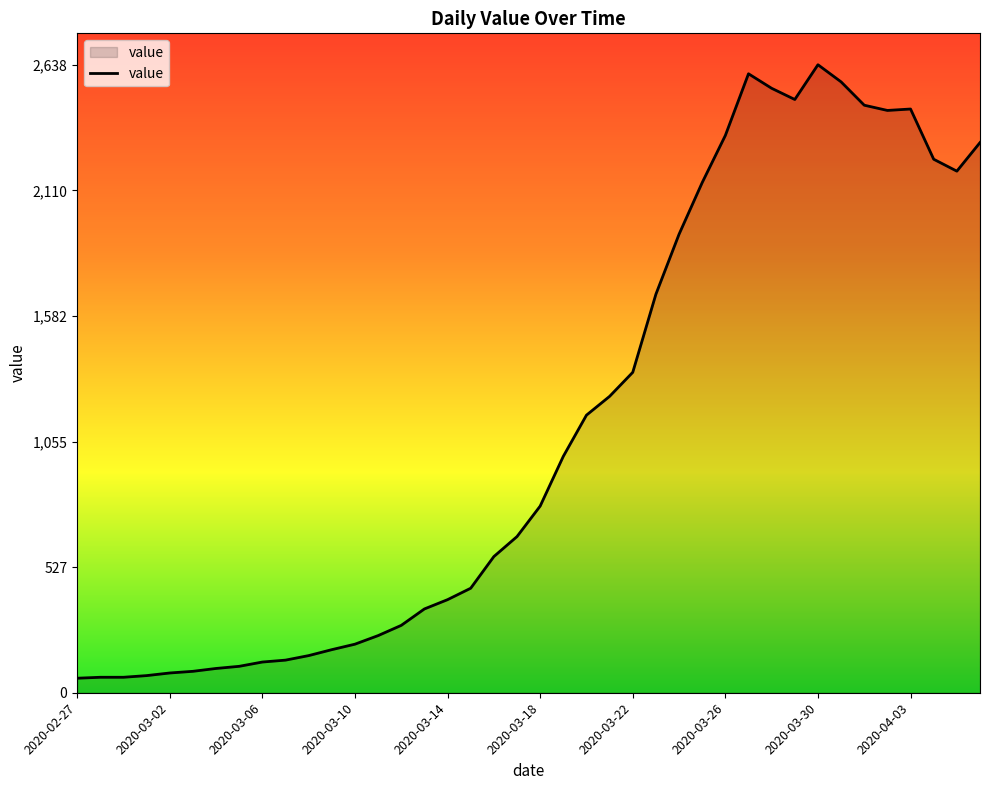

What is the difference between the maximum and minimum values?

2577